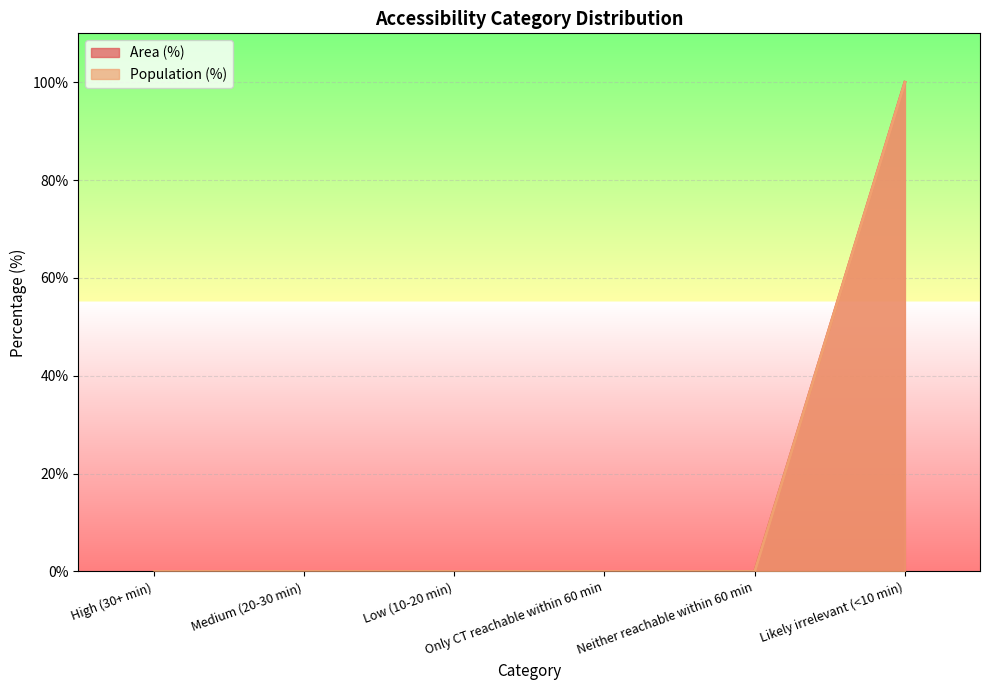

What is the sum of all Area (%) values?

100